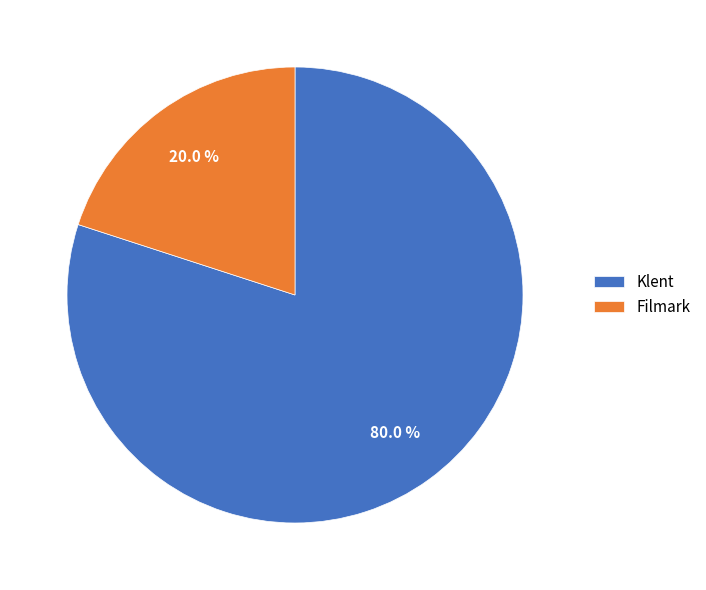

The Filmark slice represents 20% of the pie. True or false?

True